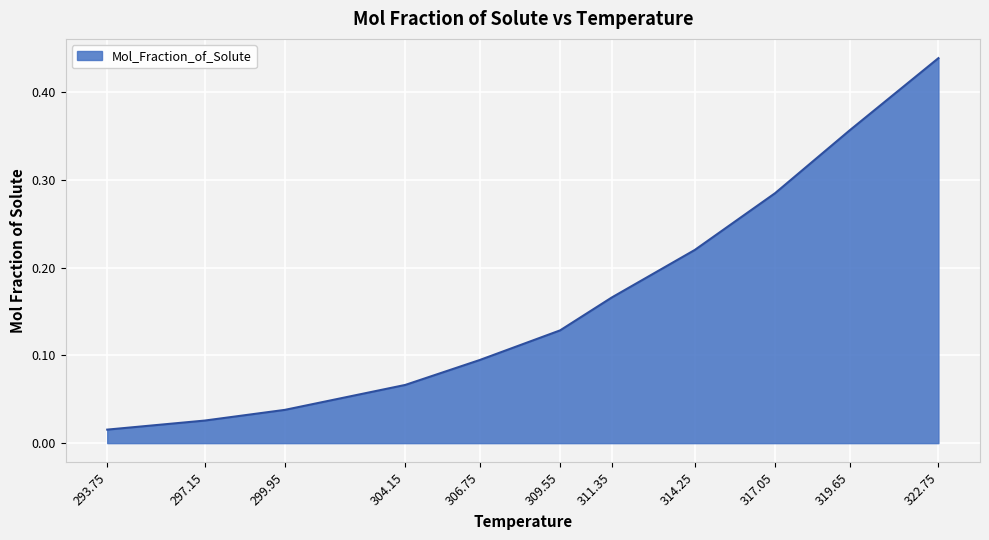

At which category does the chart reach its peak across all series?

322.75